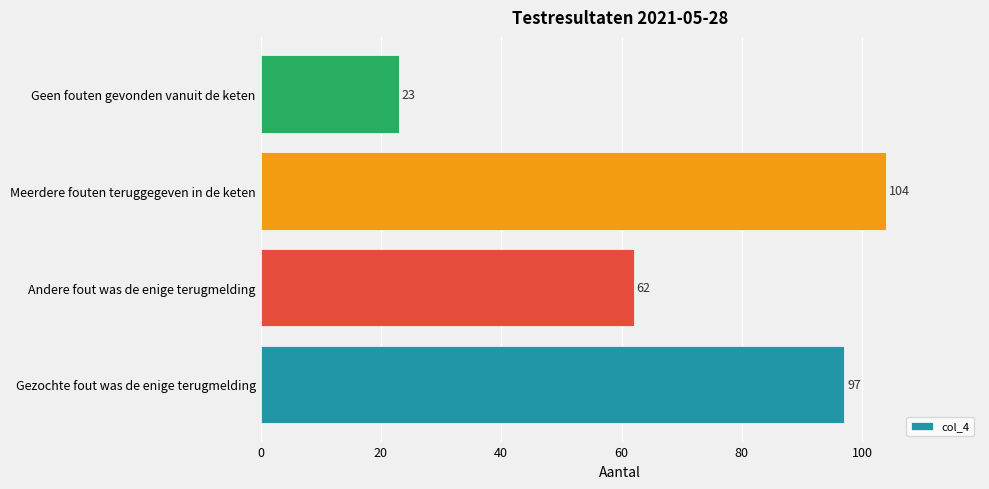

What is the sum of the values at Meerdere fouten teruggegeven in de keten and Gezochte fout was de enige terugmelding?

201